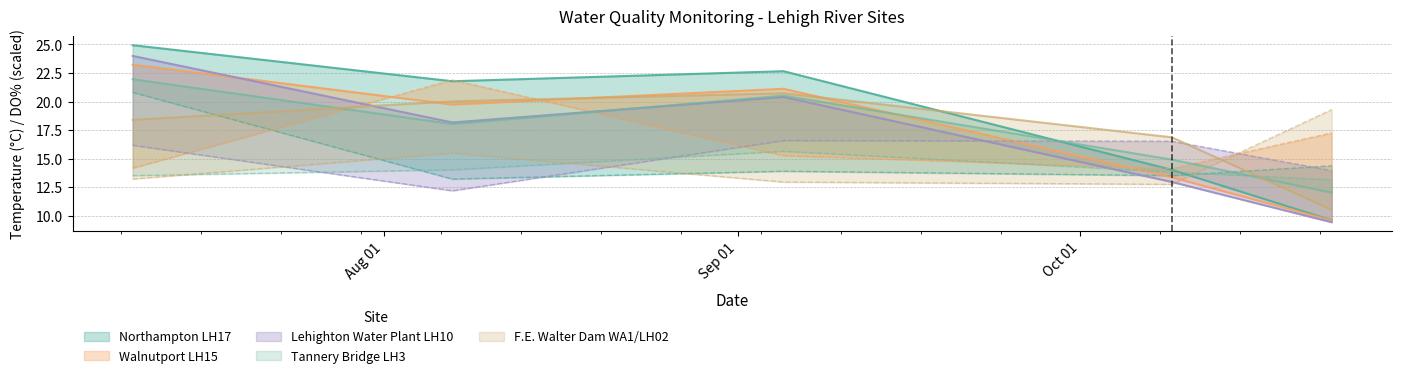

At which category is the sum across all series the highest?

2002-07-10